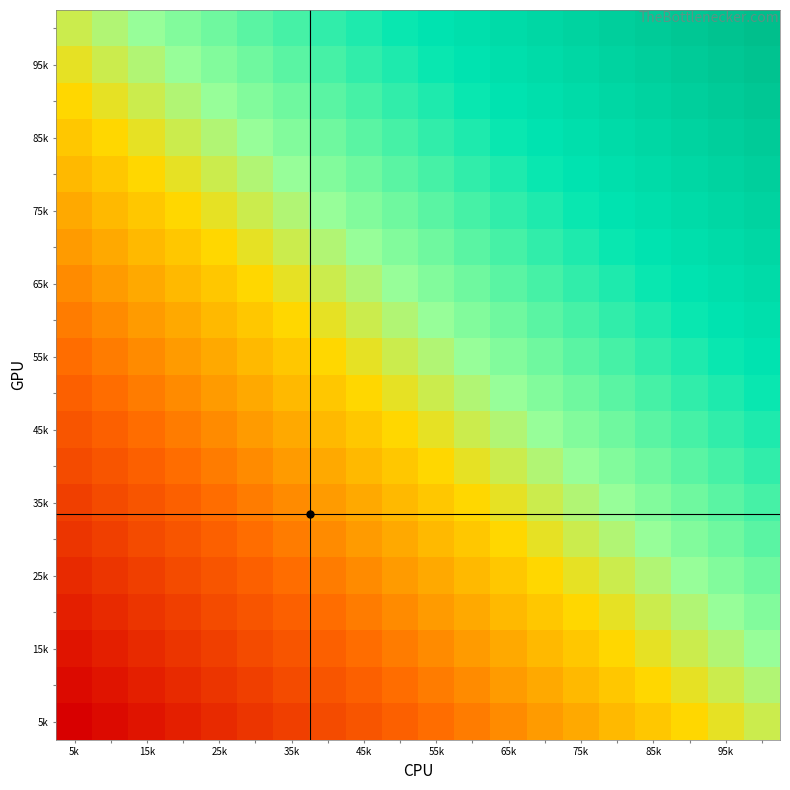

What is the maximum value shown in the chart?

38